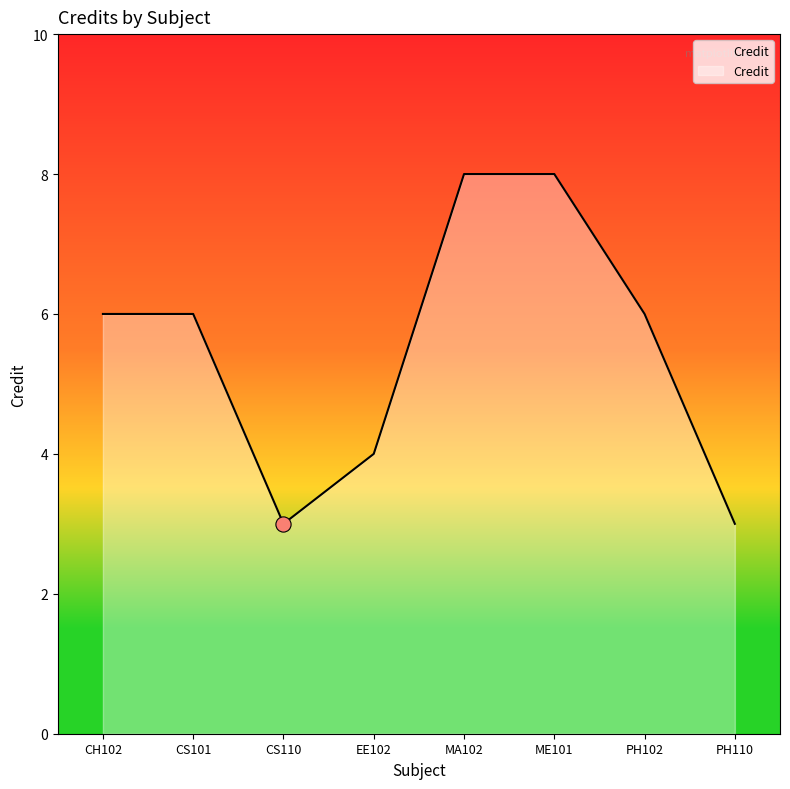

Between EE102 and CS110, which is larger?

EE102